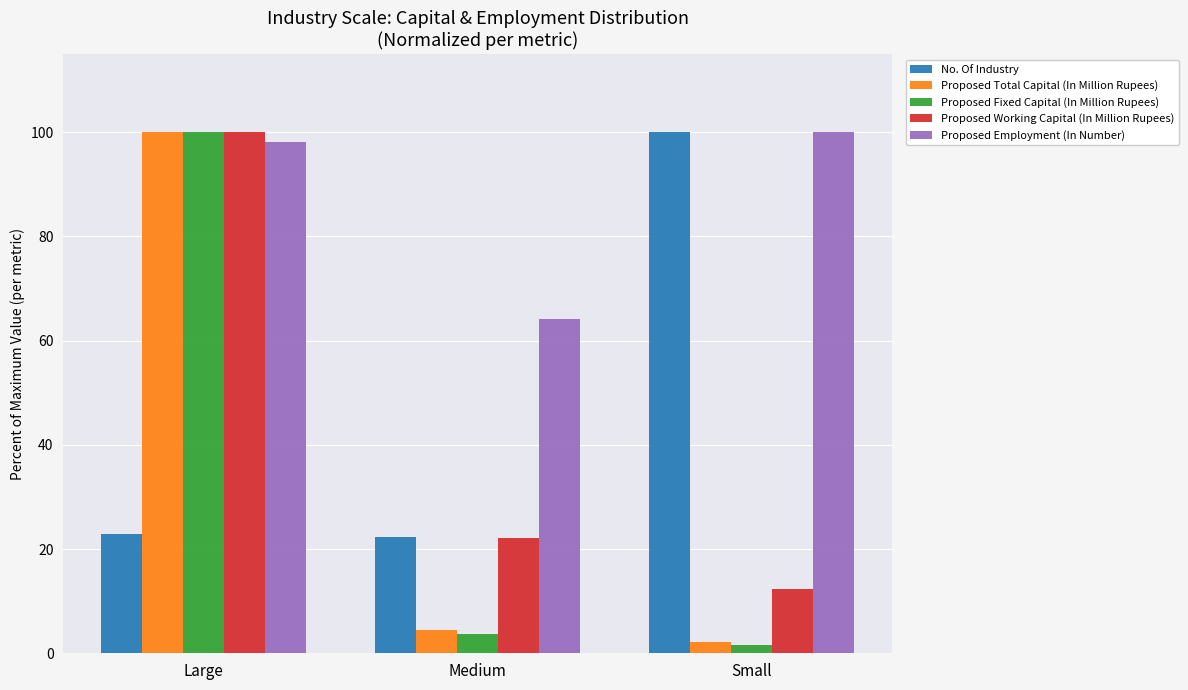

What is the approximate value of Proposed Fixed Capital (In Million Rupees) at Large?

100.0